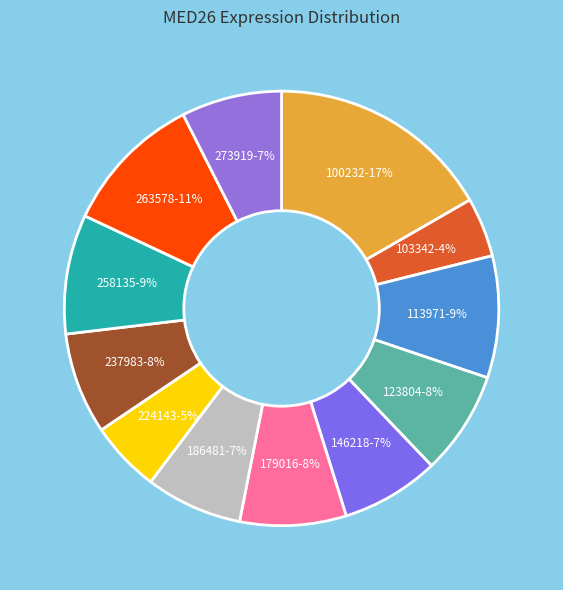

How many slices are in this pie chart?

12